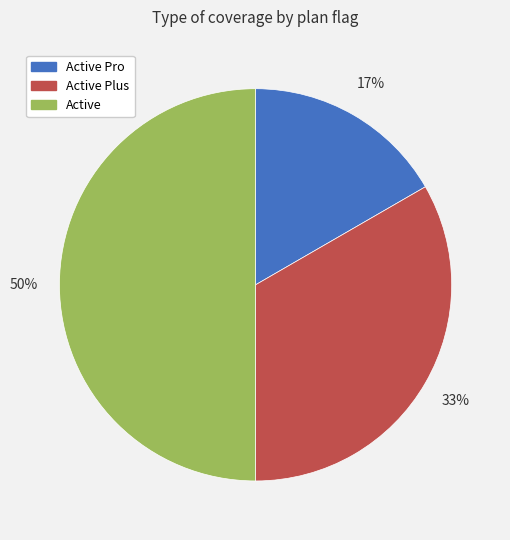

To the nearest percent, what is the difference between the largest and smallest slice percentages?

33%